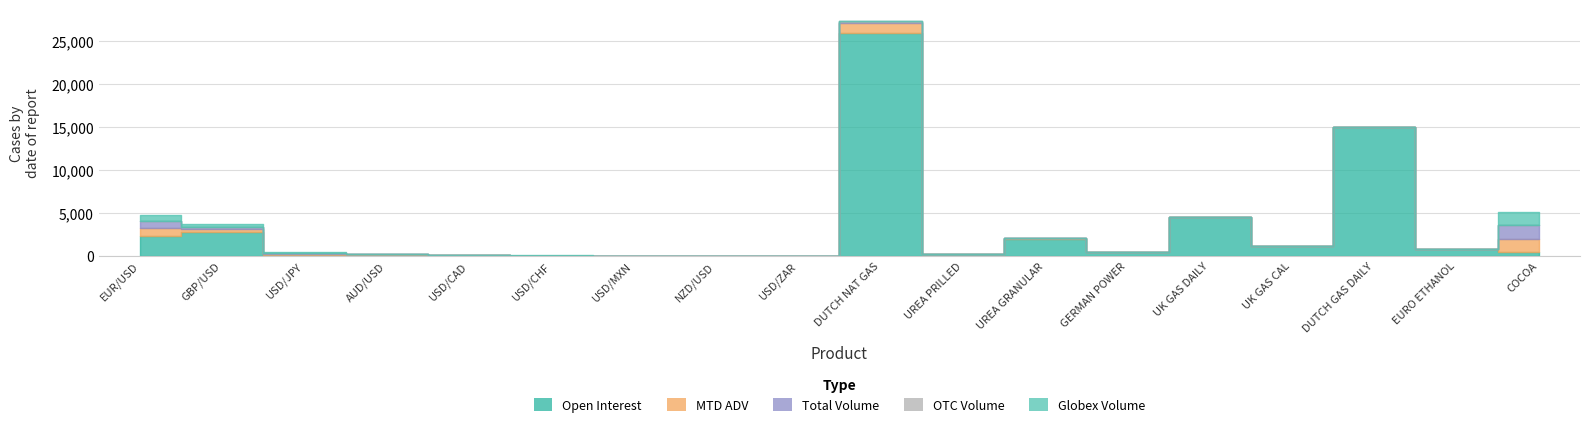

True or false: Open Interest has a value of 669.7 at COCOA.

False